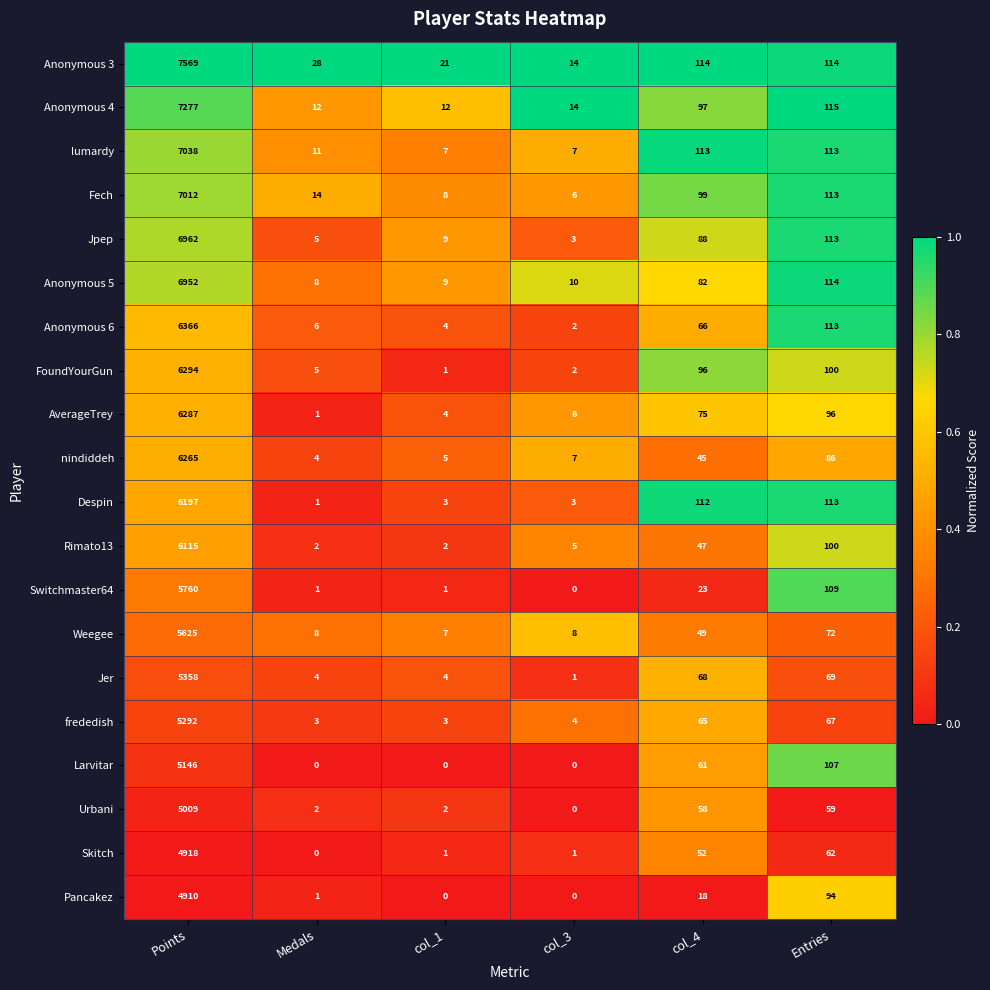

What is the spread (max minus min) of values at col_4?

96